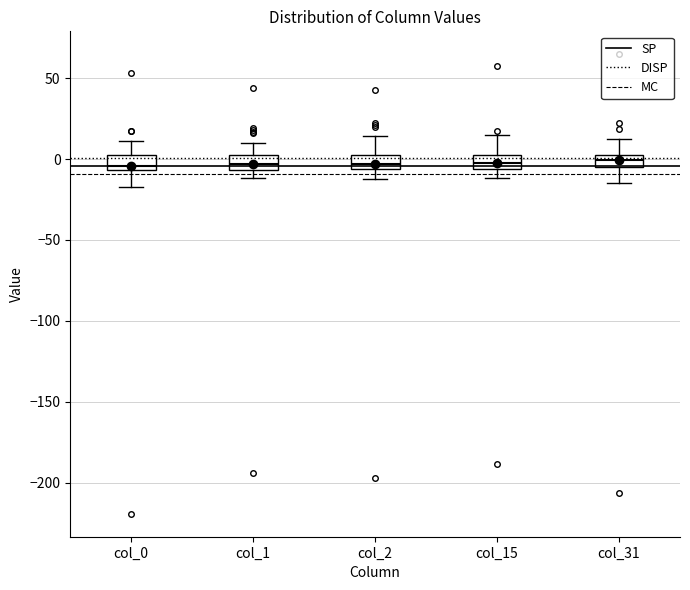

Where is the lower edge of the box for col_1 on the y-axis? The values are not printed on the chart, so give them approximately, as read against the axis.

-5